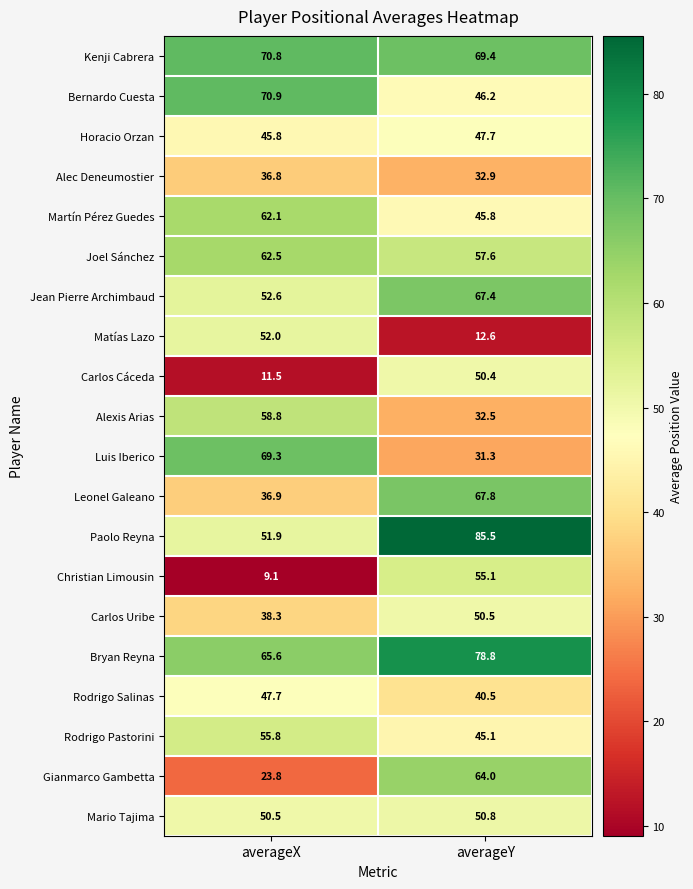

Which series has the largest total across all categories?

Bryan Reyna